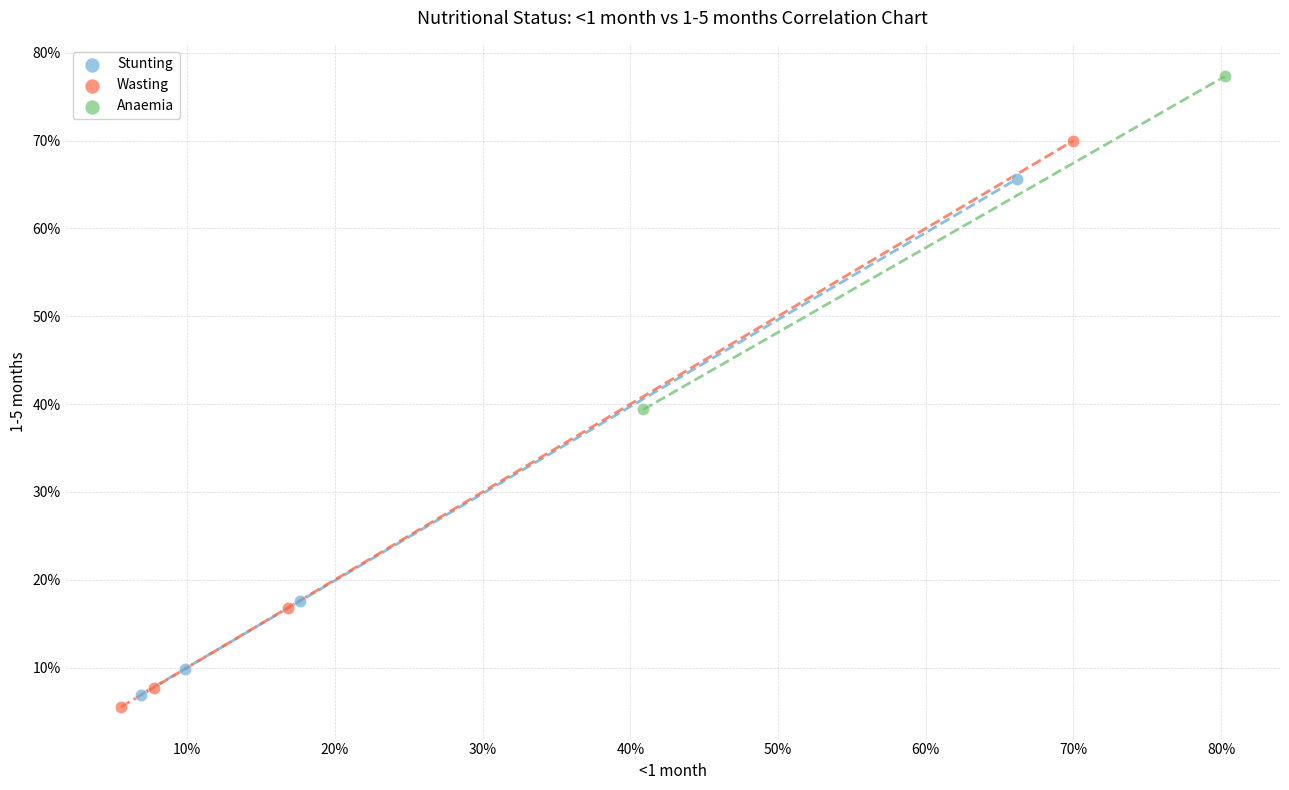

What are all the series names shown in the legend?

Stunting, Wasting, Anaemia